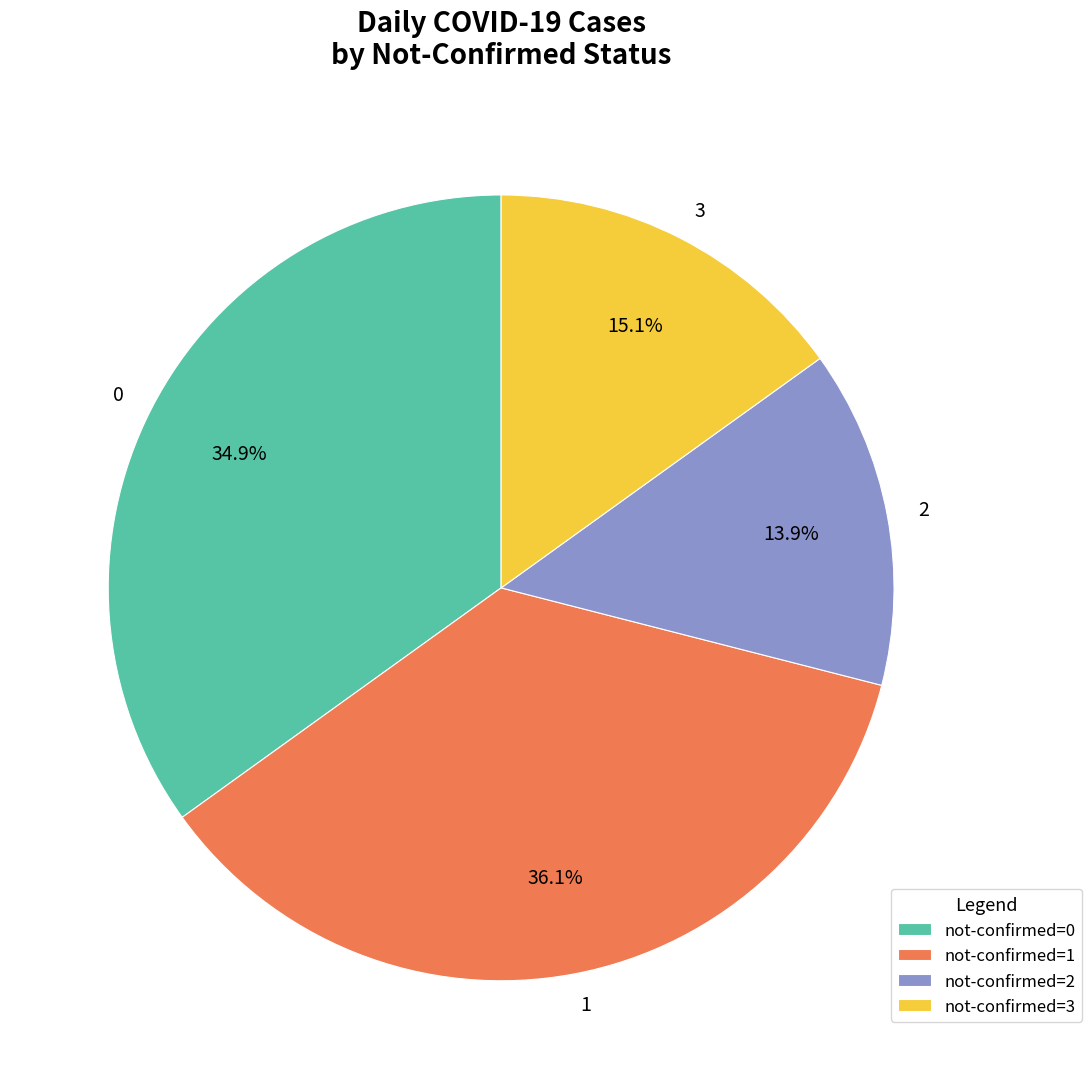

How many slices are in this pie chart?

4